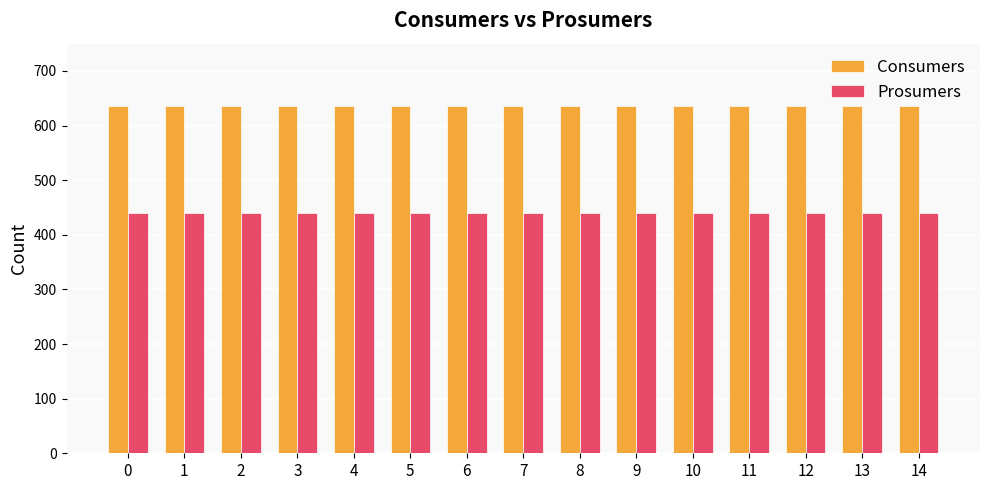

How many groups of bars are there?

15